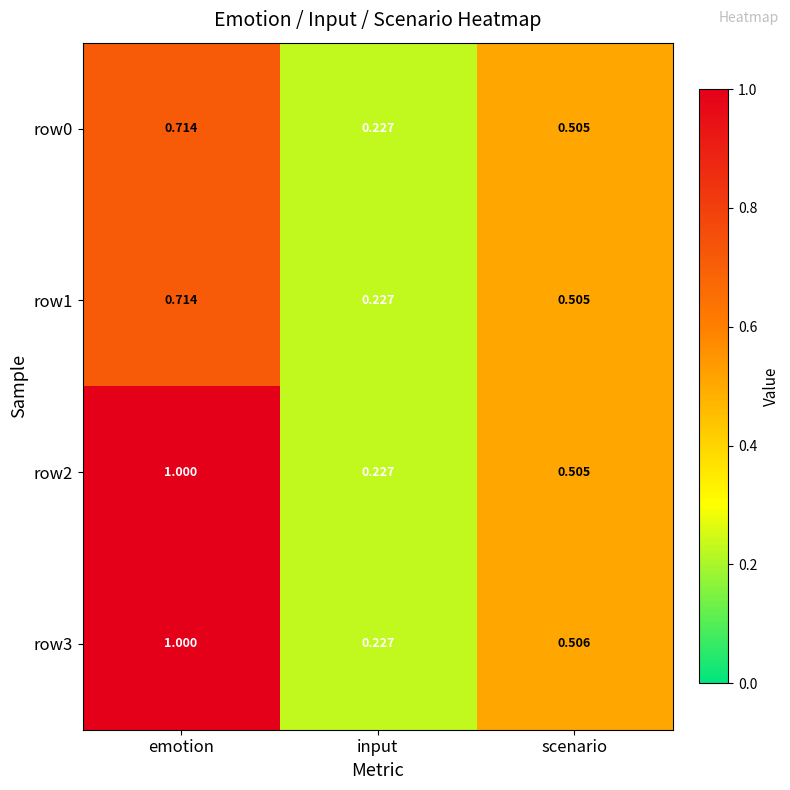

List the labels in order of row1 value, smallest first.

input, scenario, emotion